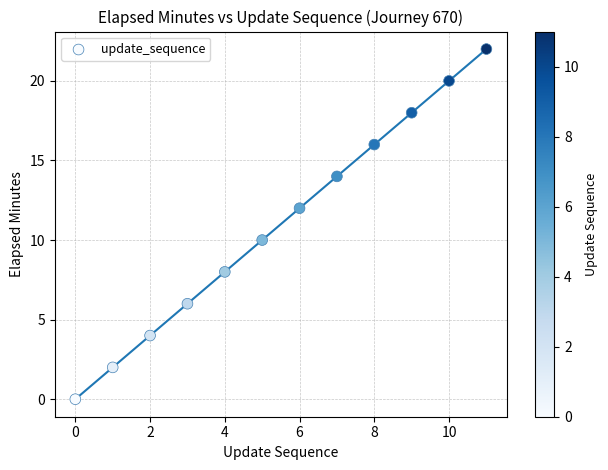

What is the average Y value?

11